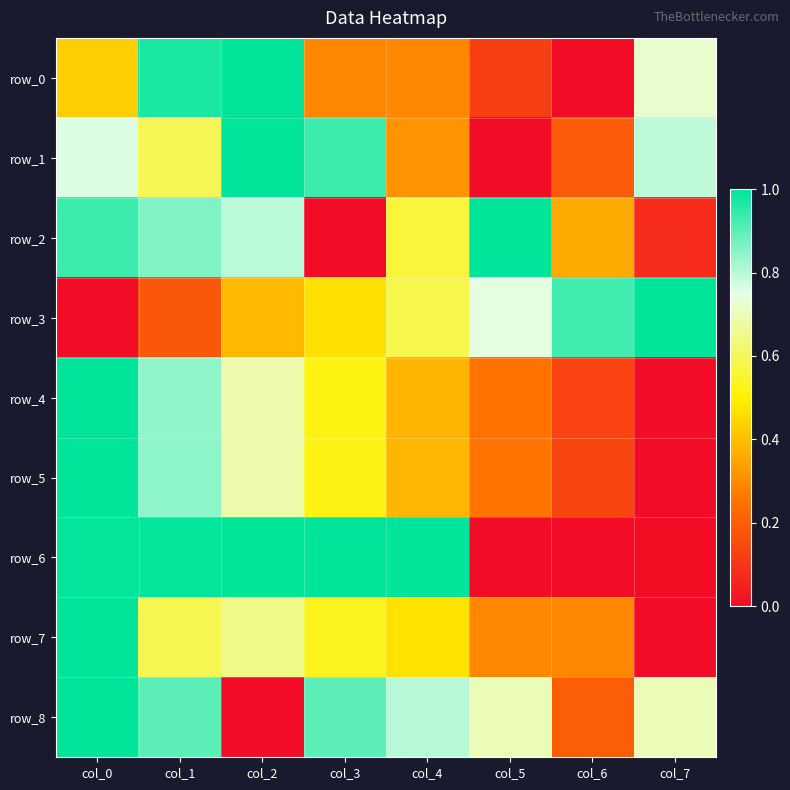

Count the number of data series in this chart.

9